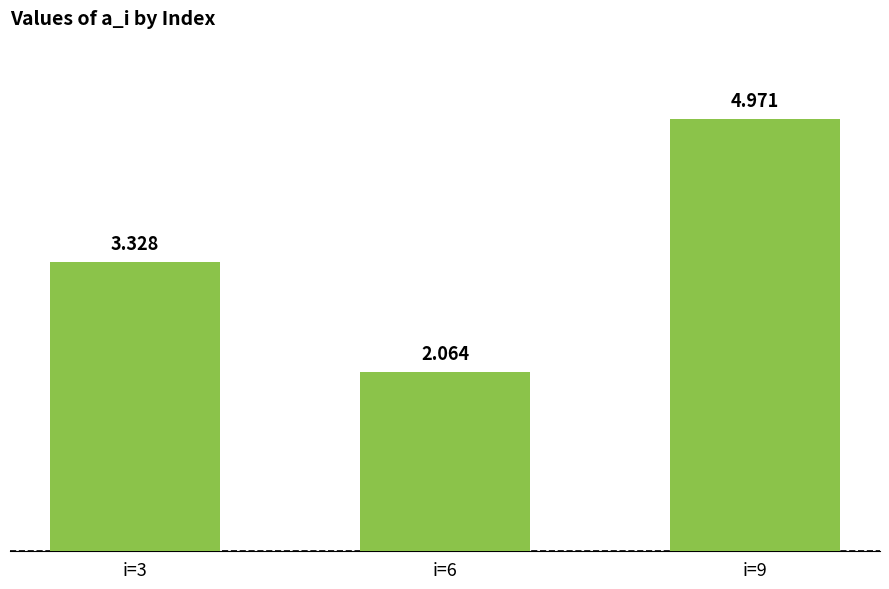

Rank the categories by value from highest to lowest.

i=9, i=3, i=6